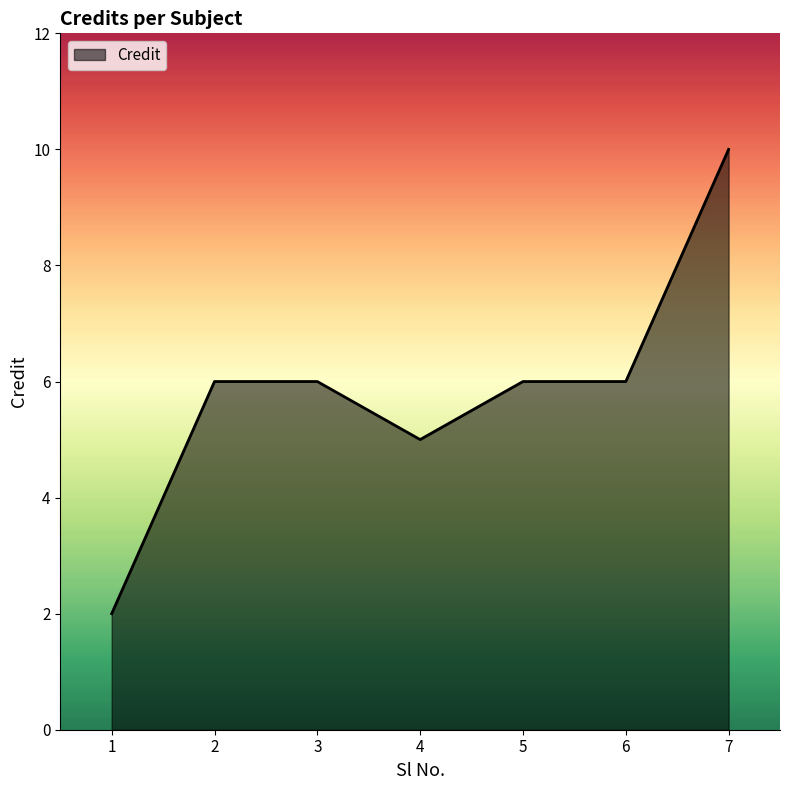

What is the greatest value displayed?

10